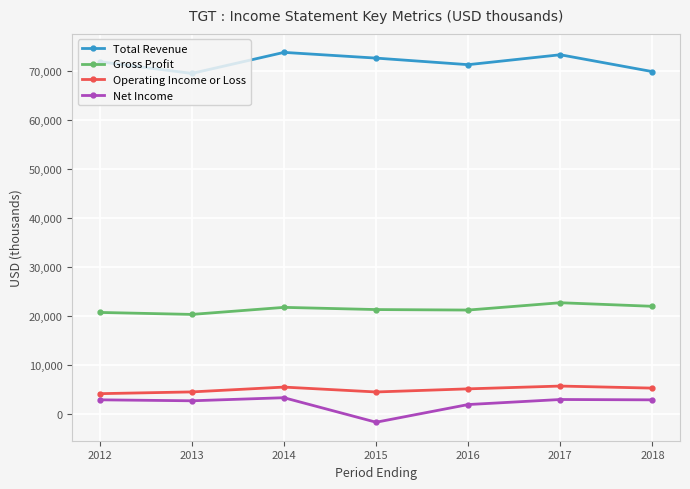

Which series has the largest total across all categories?

Total Revenue